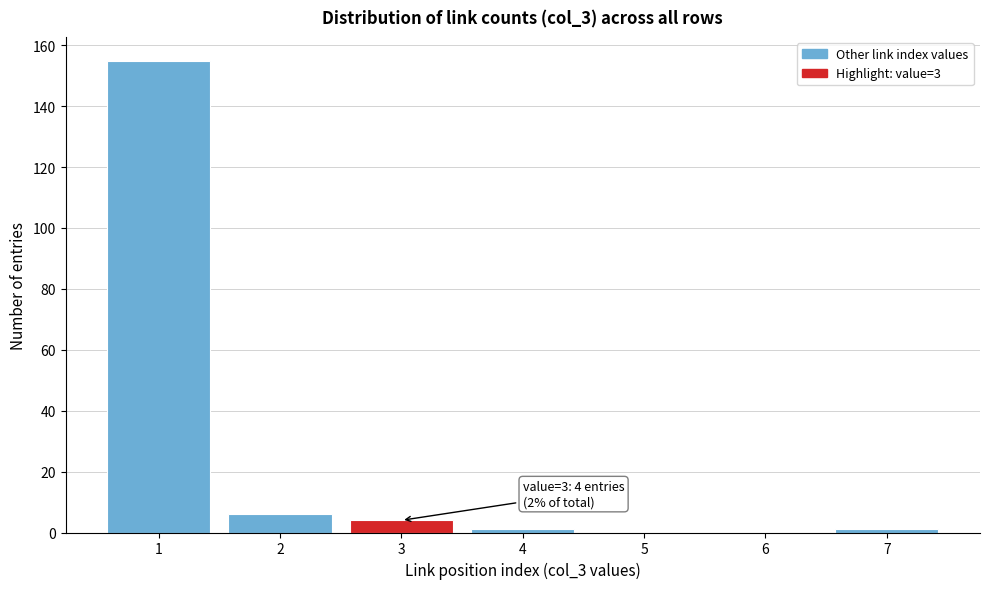

Reading left to right, what are all the values shown in this chart?

1=155	2=6	3=4	4=1	5=0	6=0	7=1